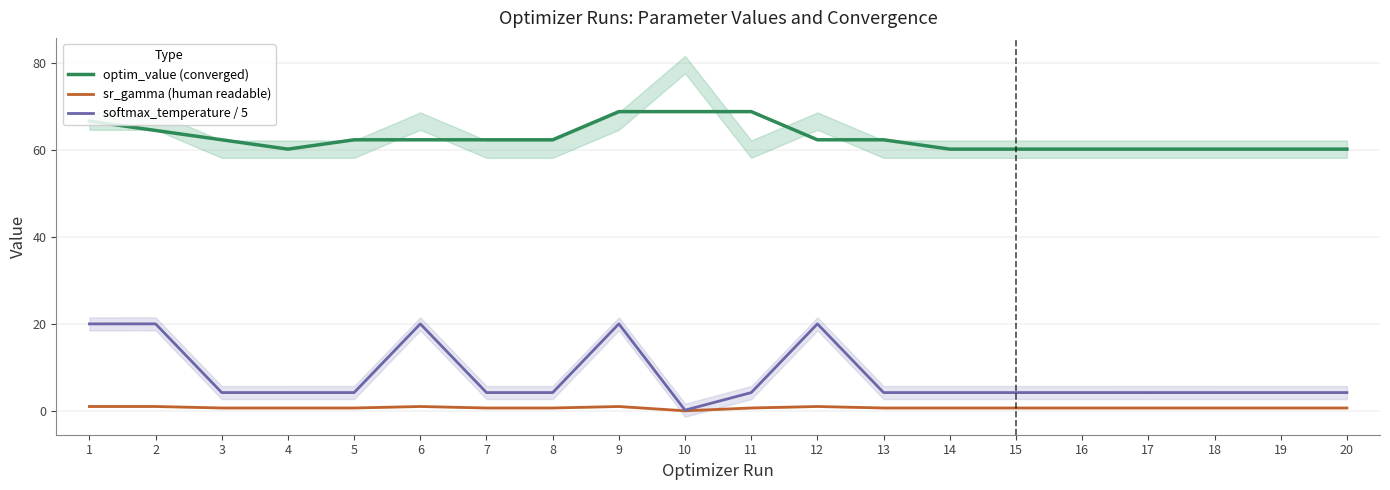

Rank the categories by sr_gamma (human readable) value from lowest to highest.

10, 11, 16, 17, 18, 4, 13, 14, 3, 8, 7, 20, 19, 15, 5, 9, 1, 2, 6, 12